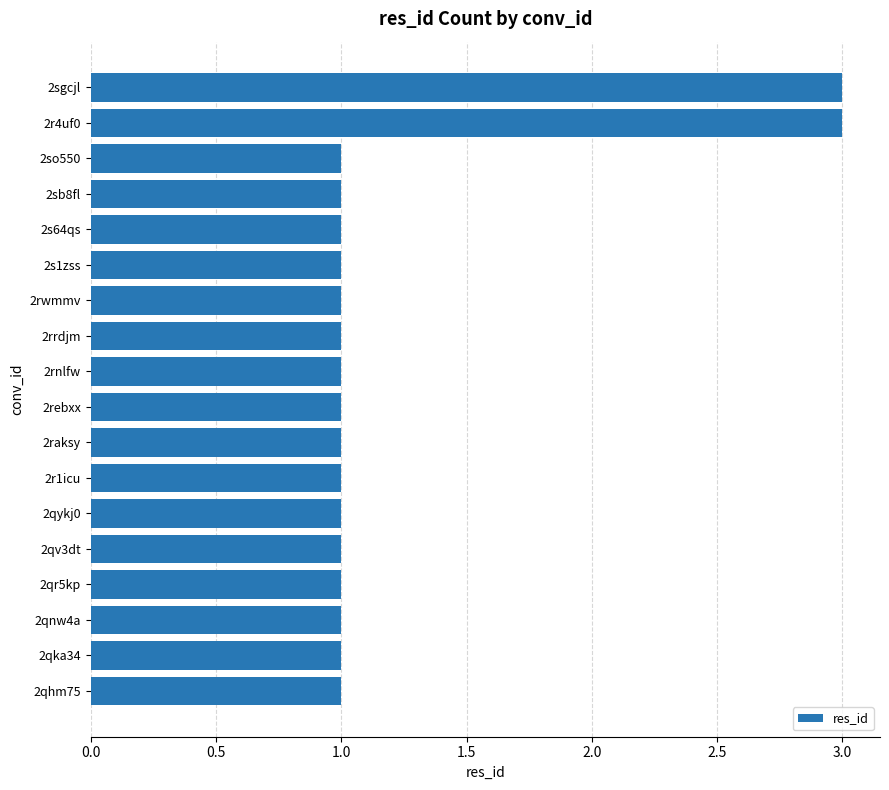

What is the sum of all values?

22